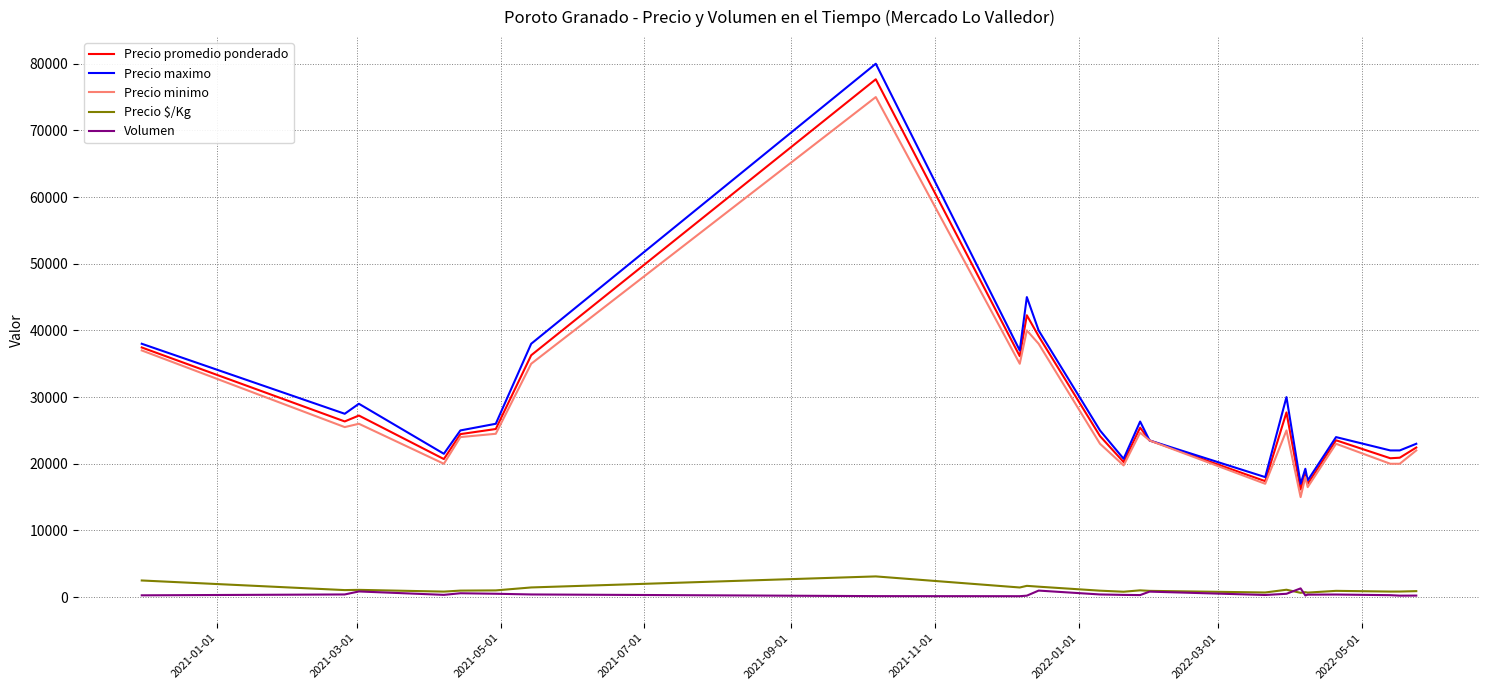

What is the maximum value shown in the chart?

80000.0